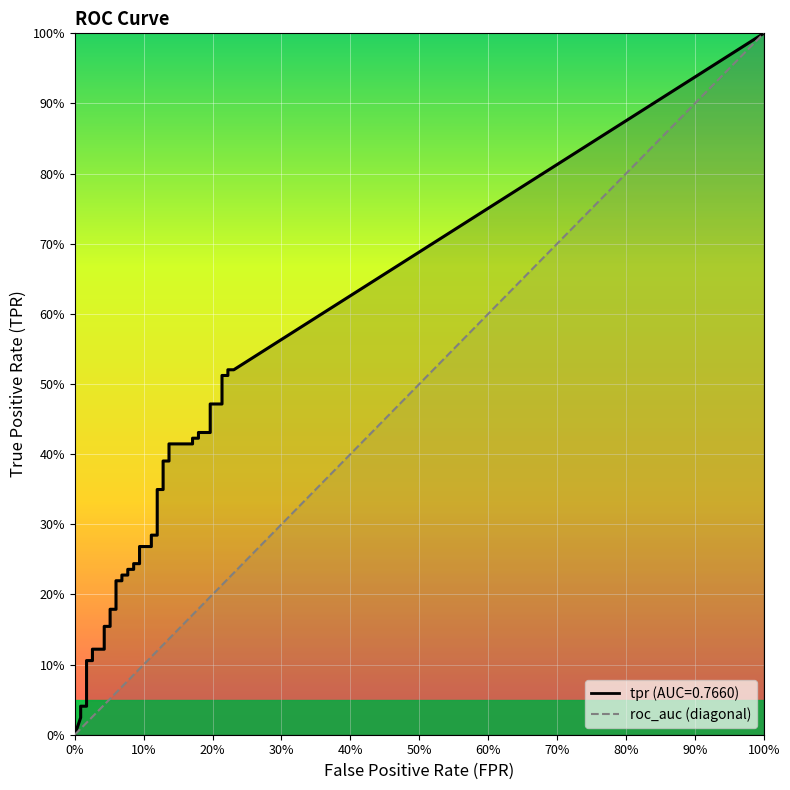

True or false: fpr and tpr intersect in this chart.

False